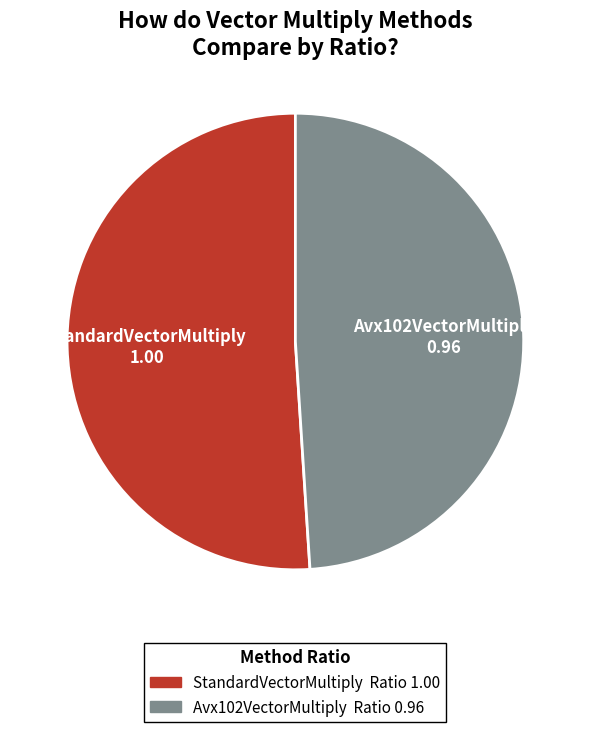

Between Avx102VectorMultiply and StandardVectorMultiply, which is larger?

StandardVectorMultiply